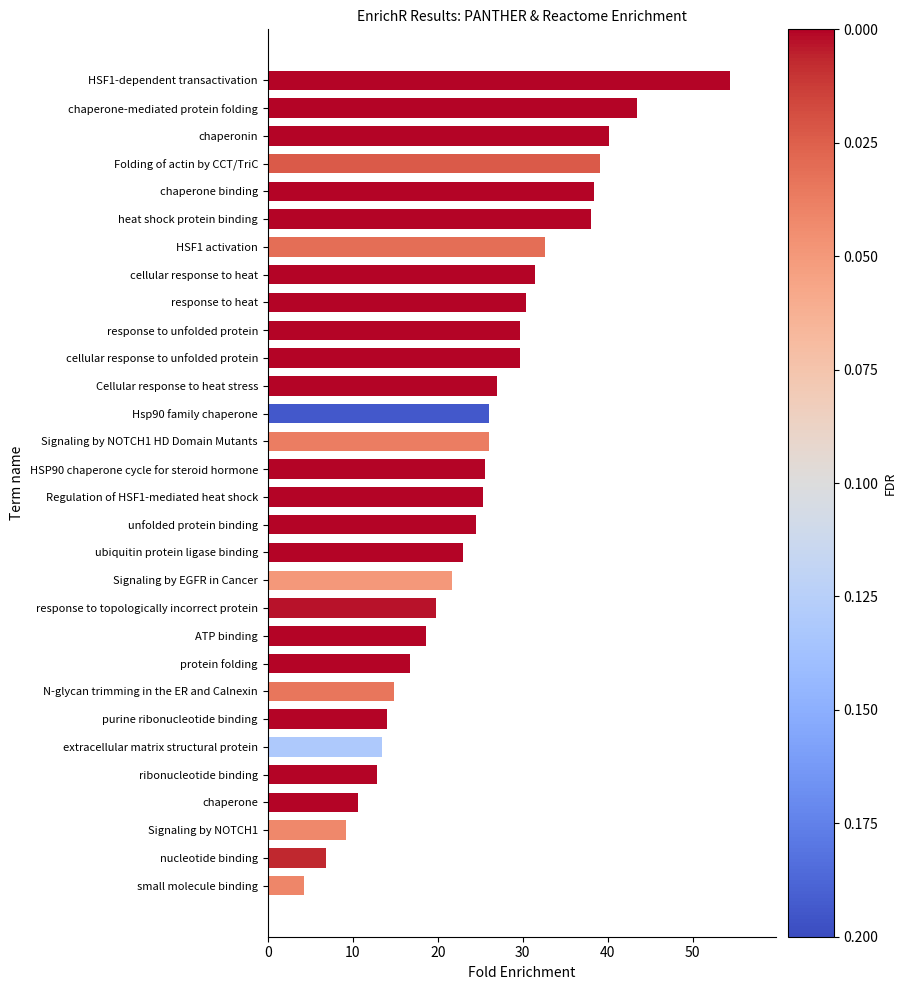

True or false: the data shows 15.5 at response to heat.

False